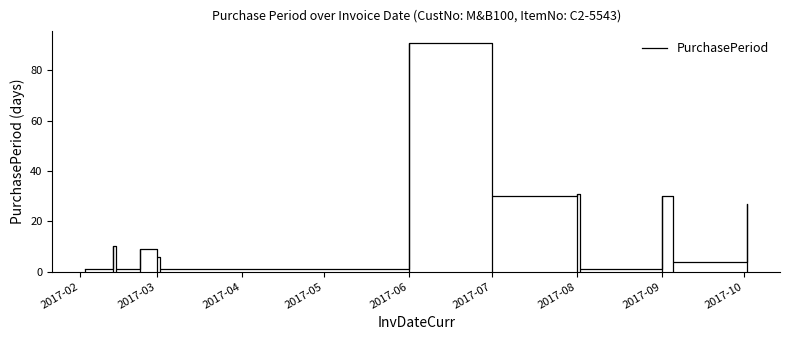

Reading right to left, extract all data points from this chart.

27	4	30	1	31	30	91	1	6	9	1	10	1